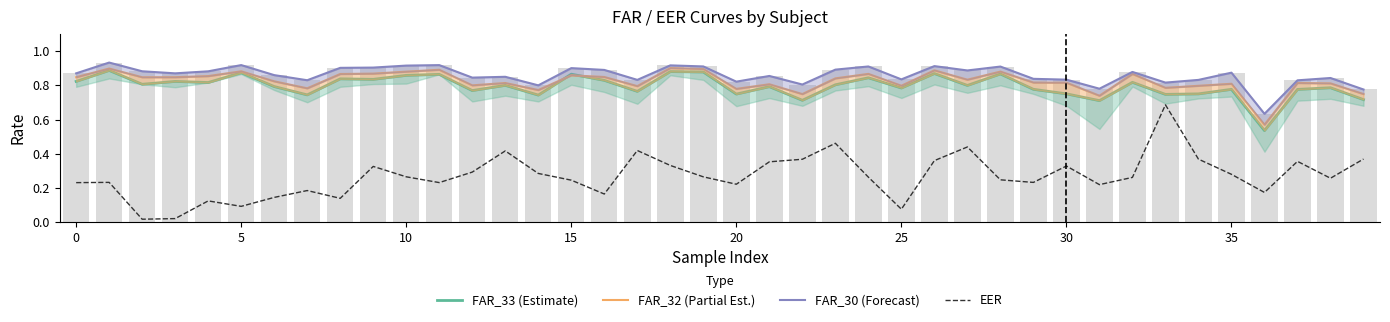

What is the difference between the maximum and minimum values in the FAR_30 (Forecast) series?

0.3